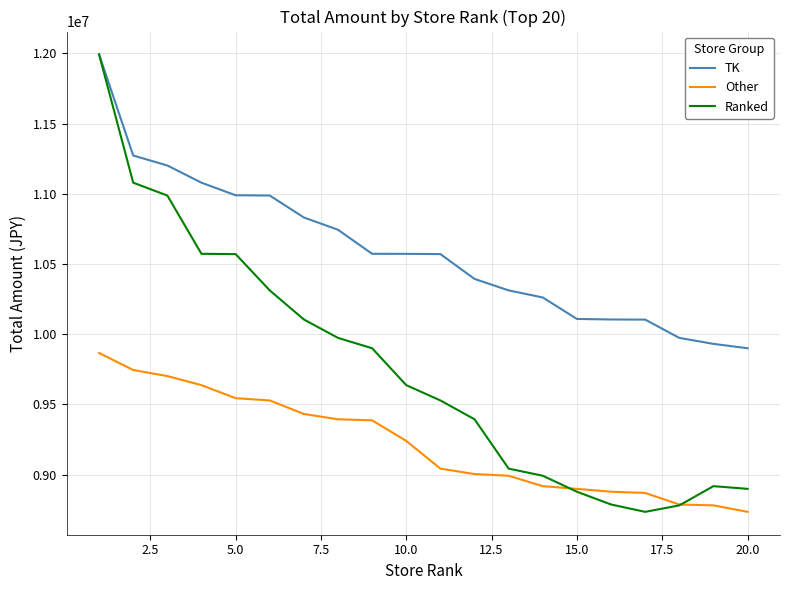

After their last crossing, which series has the higher values: Other or Ranked?

Ranked